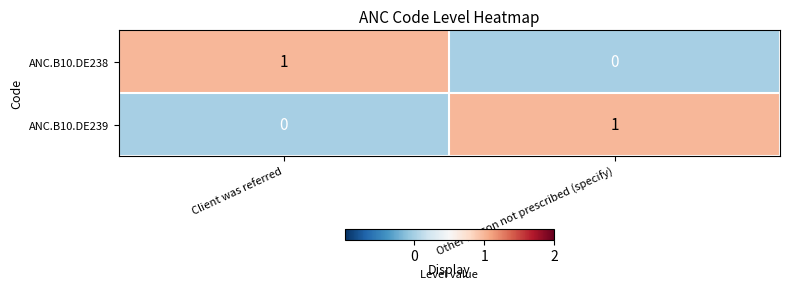

Reading left to right, list all the values displayed in this chart.

ANC.B10.DE238: Client was referred=1	Other reason not prescribed (specify)=0
ANC.B10.DE239: Client was referred=0	Other reason not prescribed (specify)=1